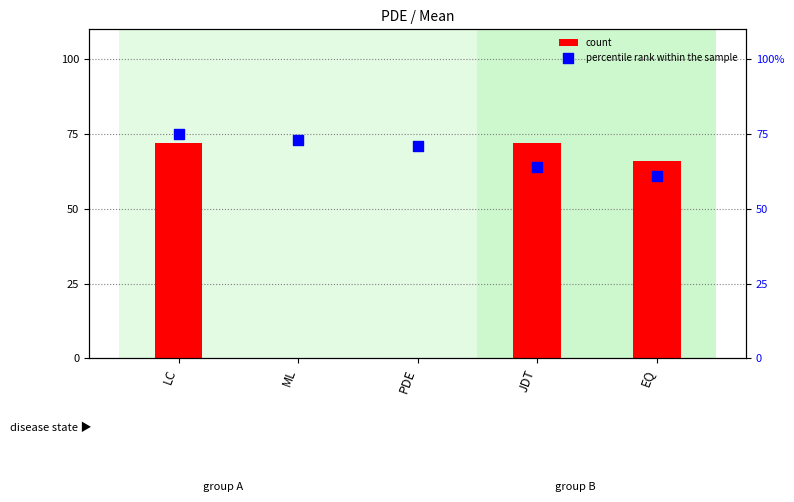

At which category is the sum across all series the highest?

LC